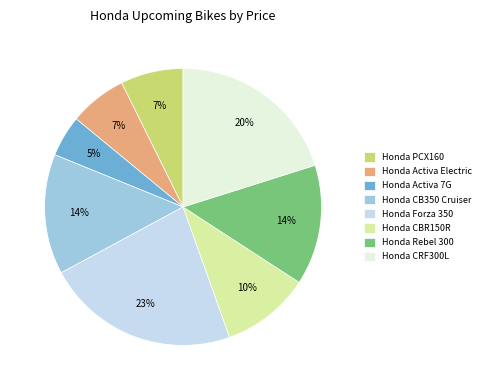

Count the number of slices in the pie.

8